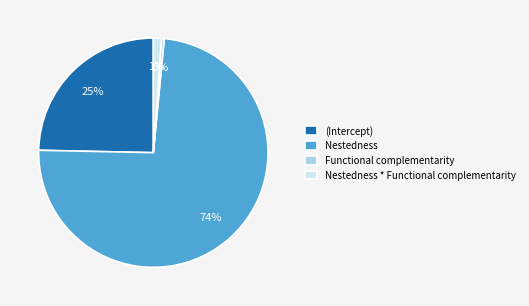

Does any single category account for the majority?

Yes